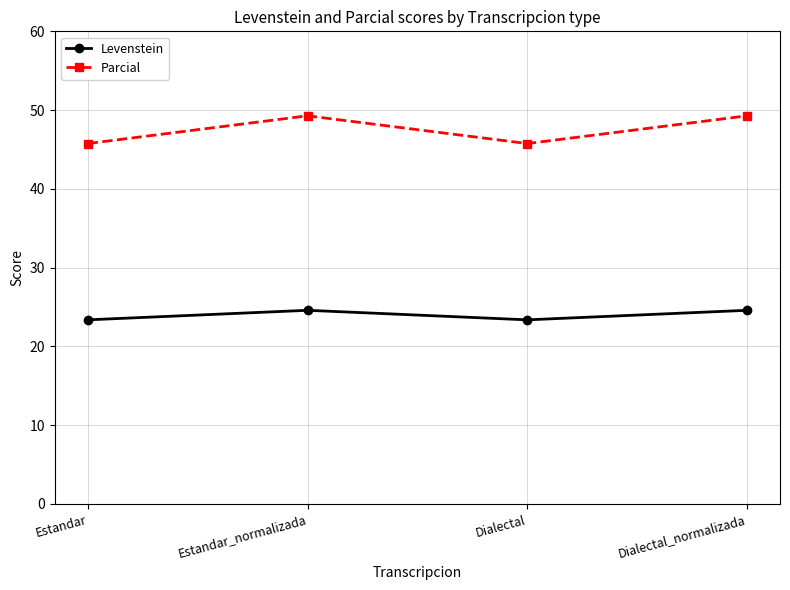

What position from the left is Estandar_normalizada?

2